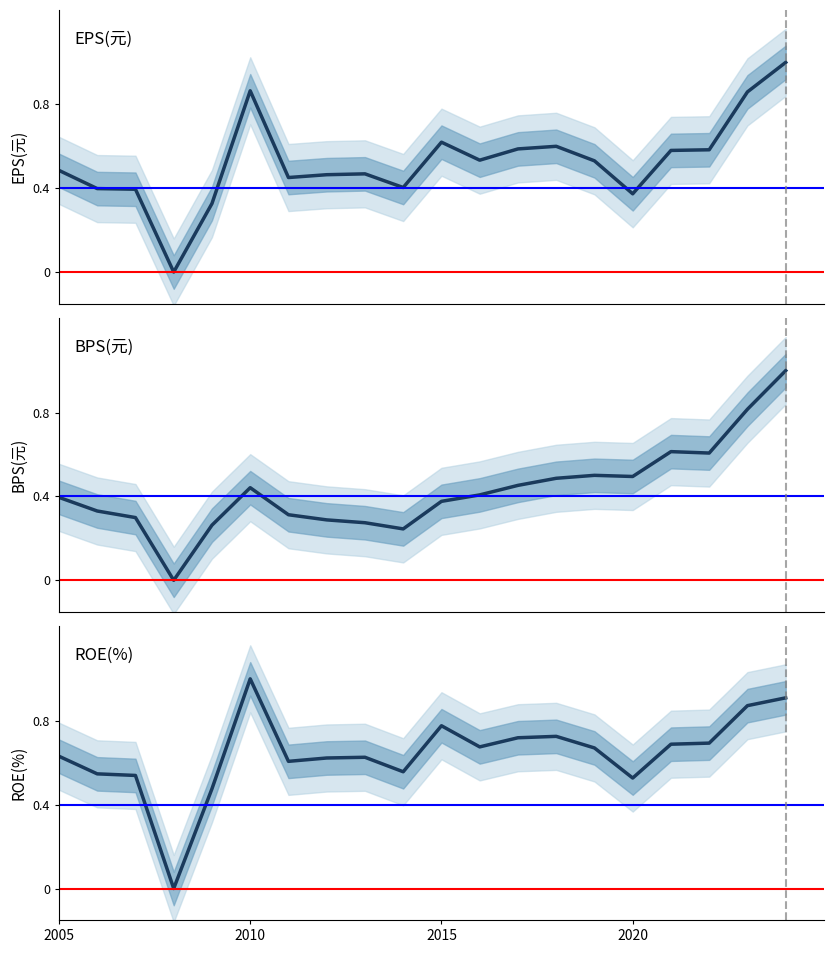

At how many categories does at least one series exceed 0?

19